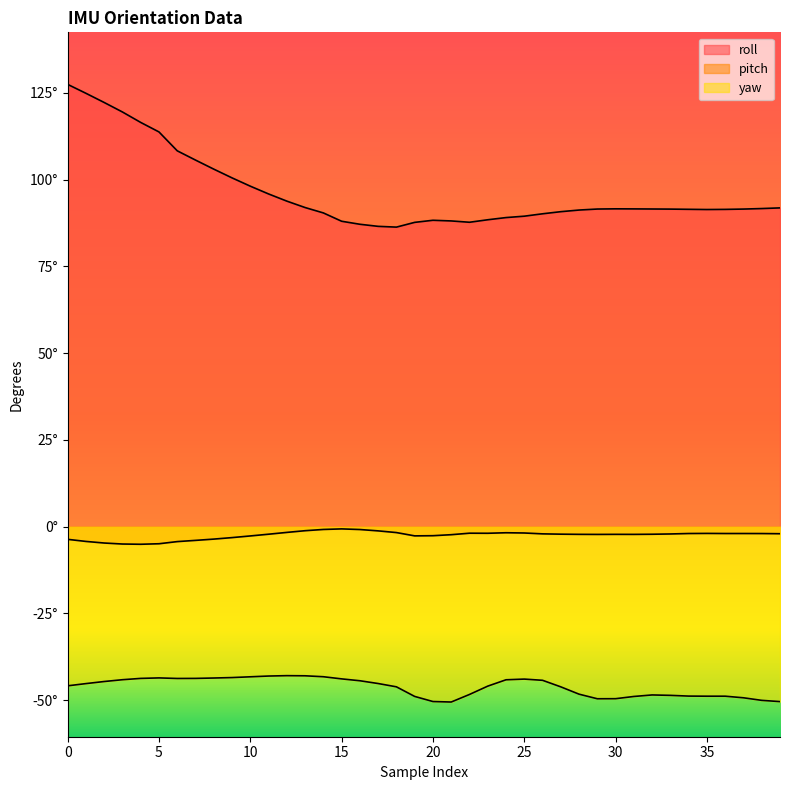

At how many categories does at least one series exceed 17?

40